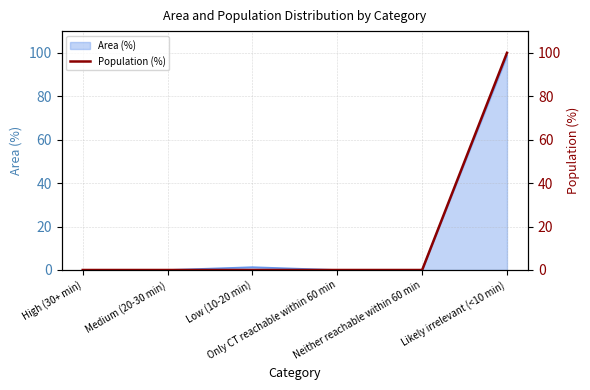

How many lines are shown in the chart?

1